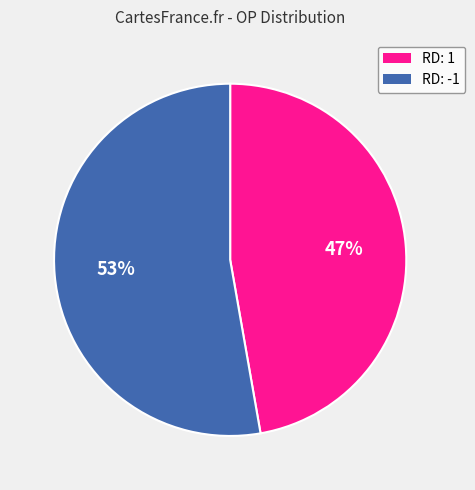

To the nearest percent, what portion does RD: 1 represent?

47%